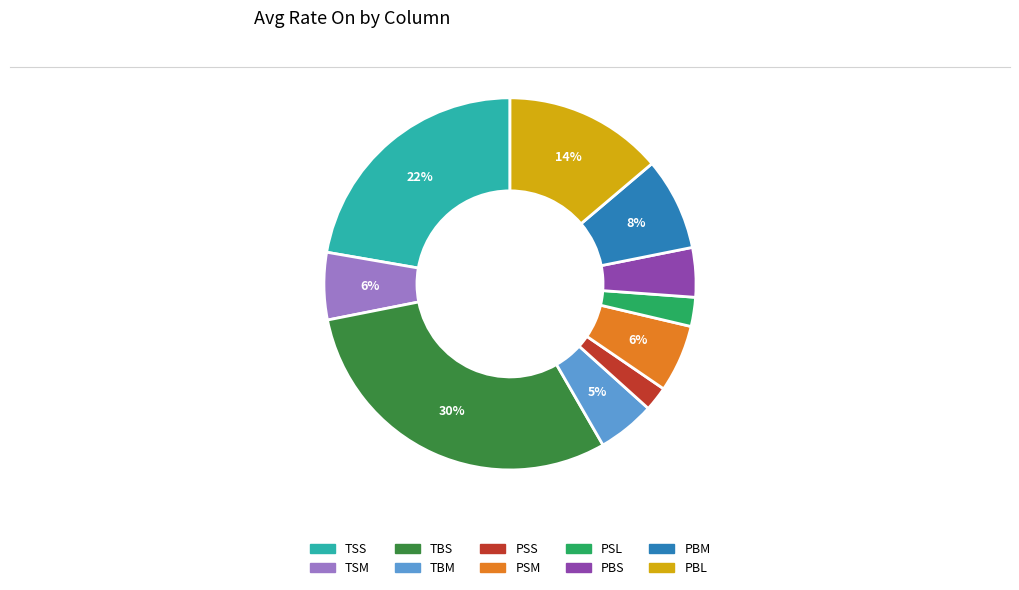

Approximately how many times larger is the value at PBM compared to PBL?

0.6